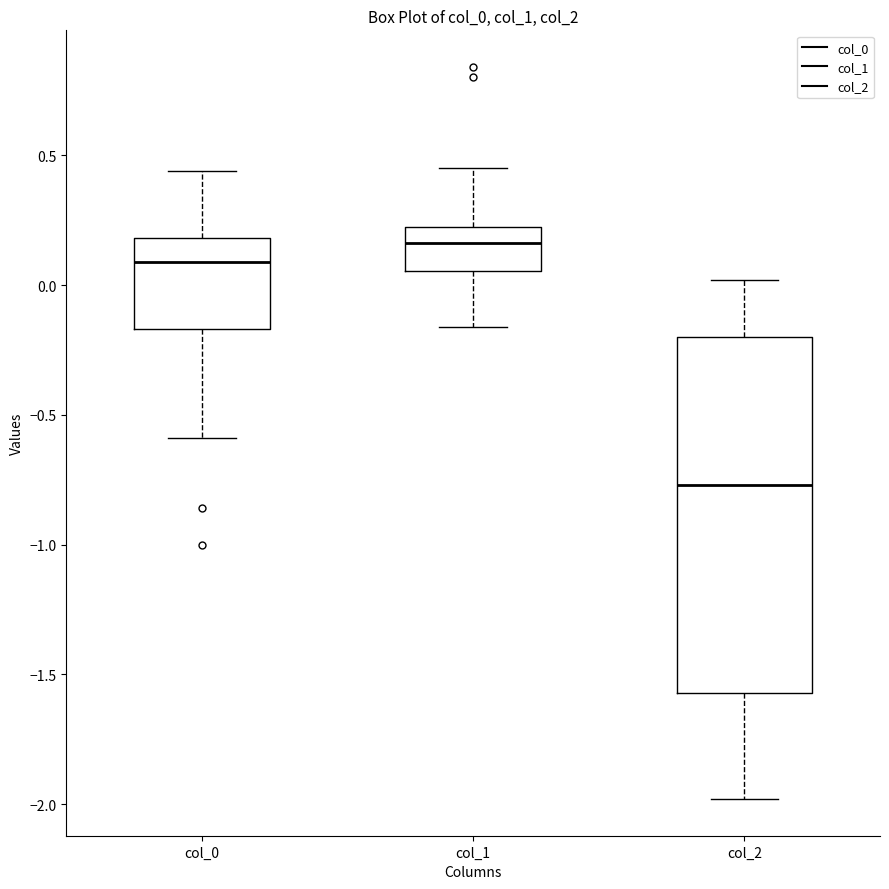

Which box has the highest median line?

col_1